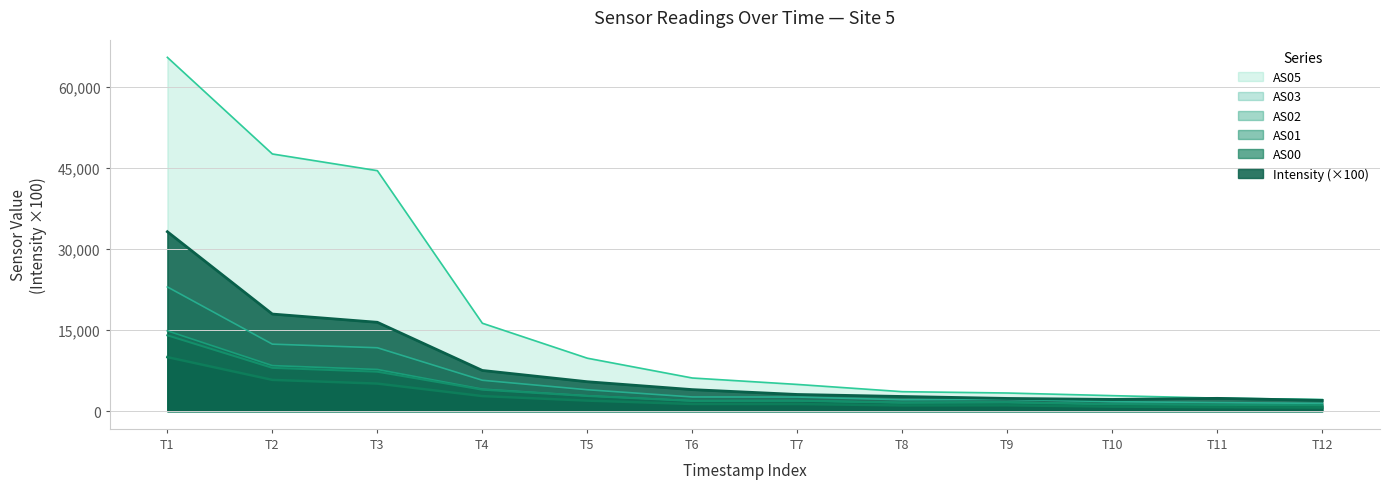

The AS01 series shows 1273.0 at T10. True or false?

True